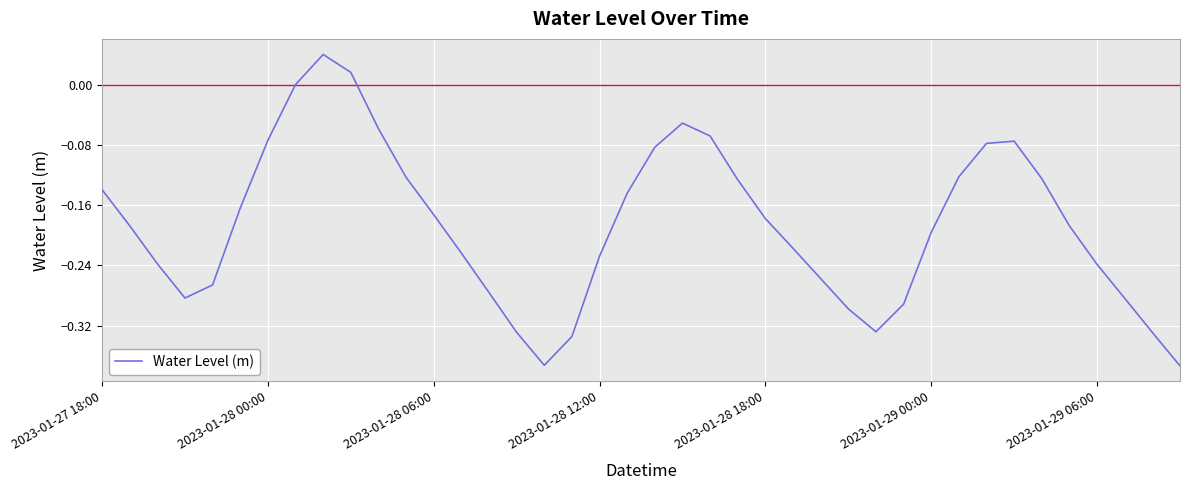

What is the difference between the maximum and minimum values?

0.4